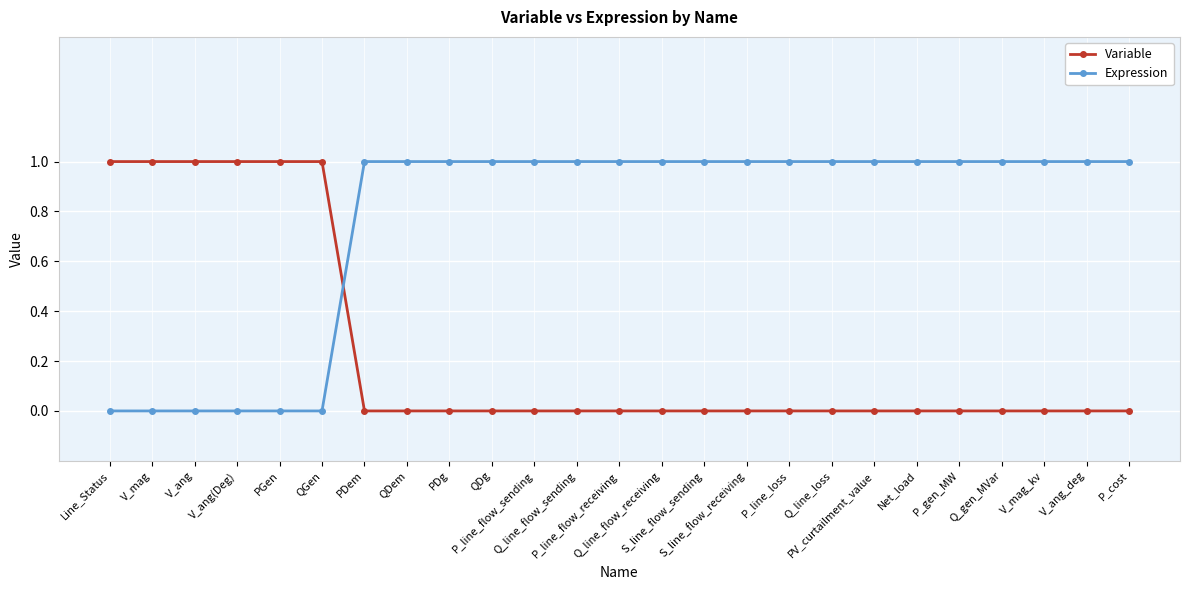

Rank the series at Q_line_flow_sending from lowest to highest value.

Variable, Expression